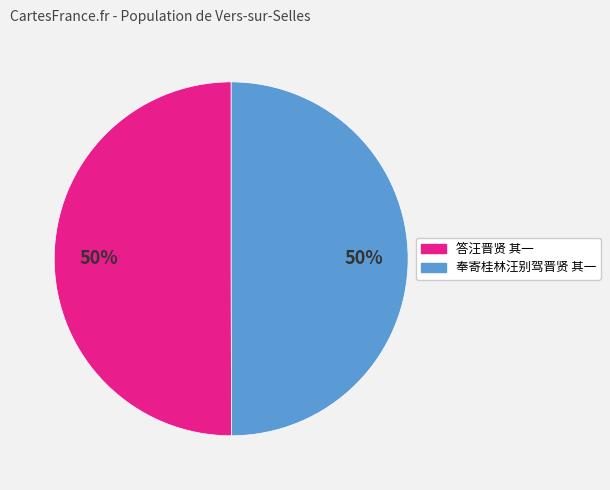

Is the sum of 奉寄桂林汪别驾晋贤 其一 and 答汪晋贤 其一 greater than half?

Yes